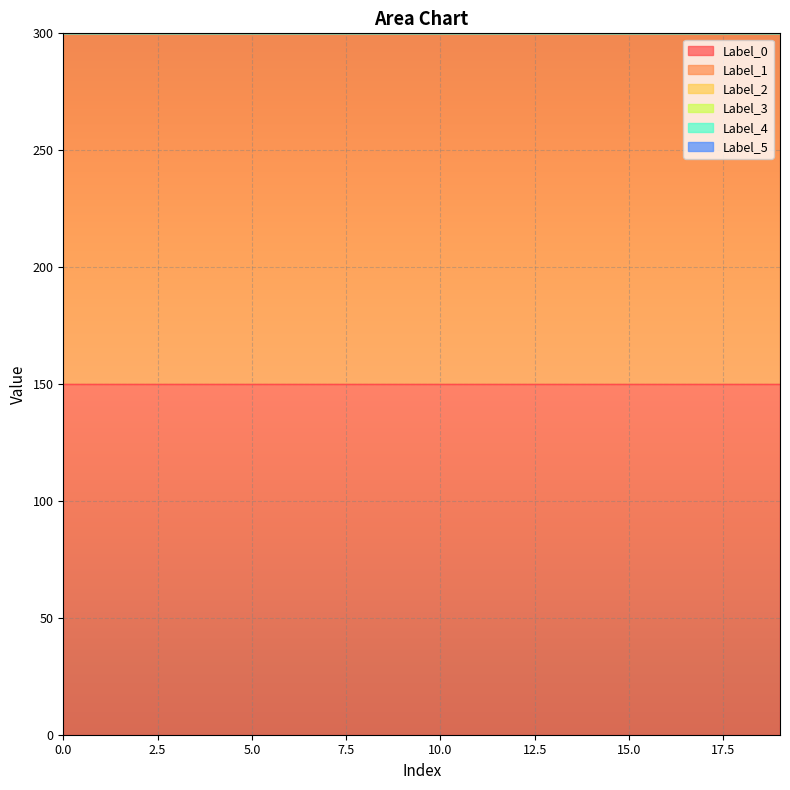

True or false: Label_5 and Label_3 intersect in this chart.

False